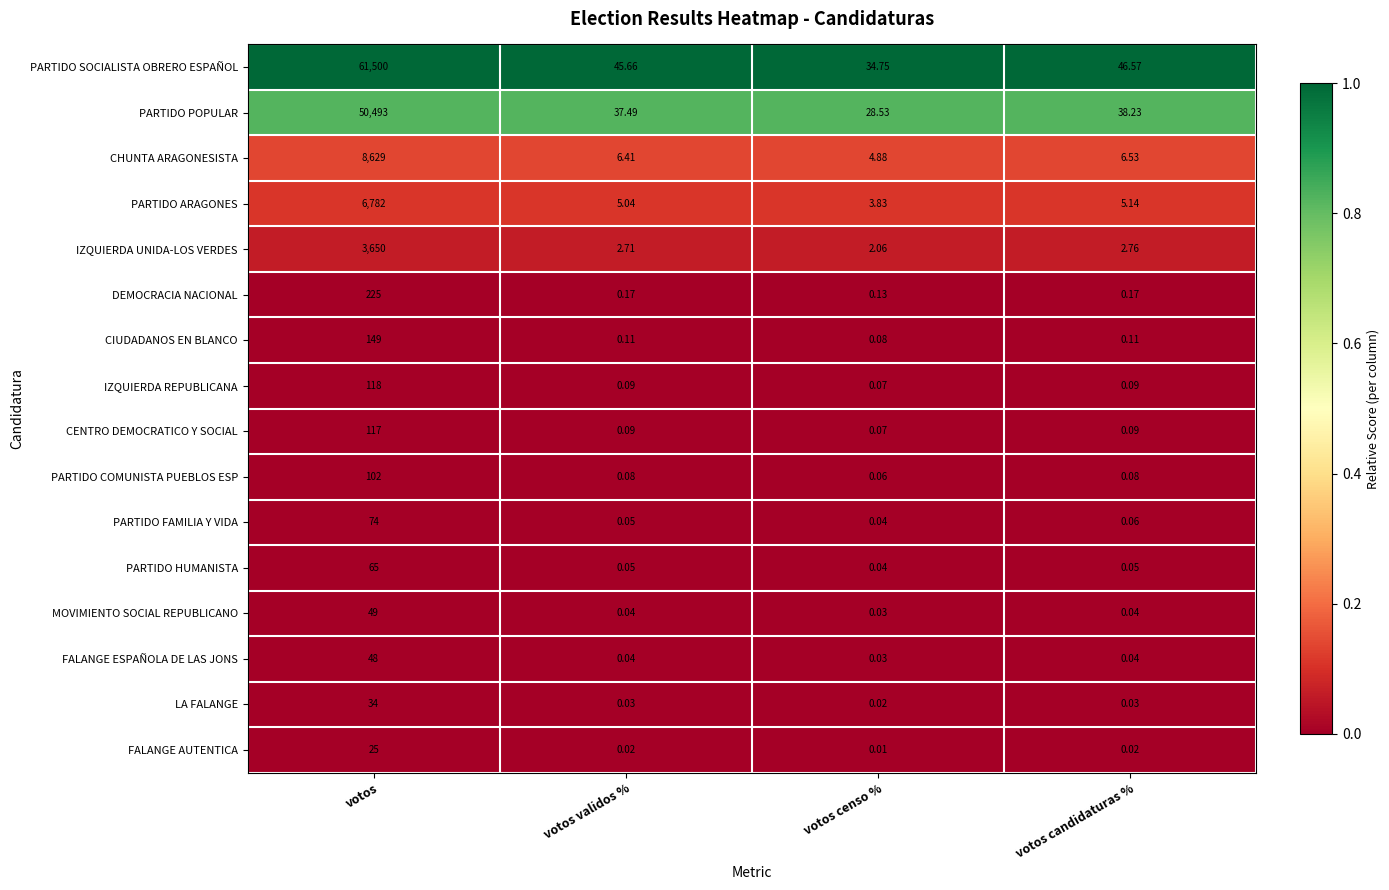

Which category has the lowest value across all series?

votos censo %